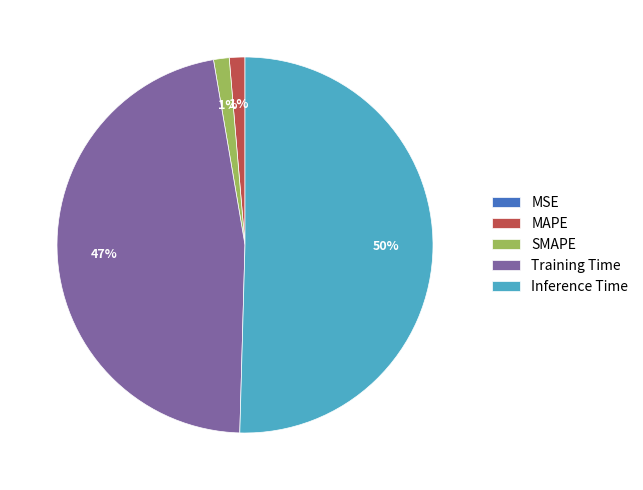

True or false: MAPE accounts for 1% of the total.

True